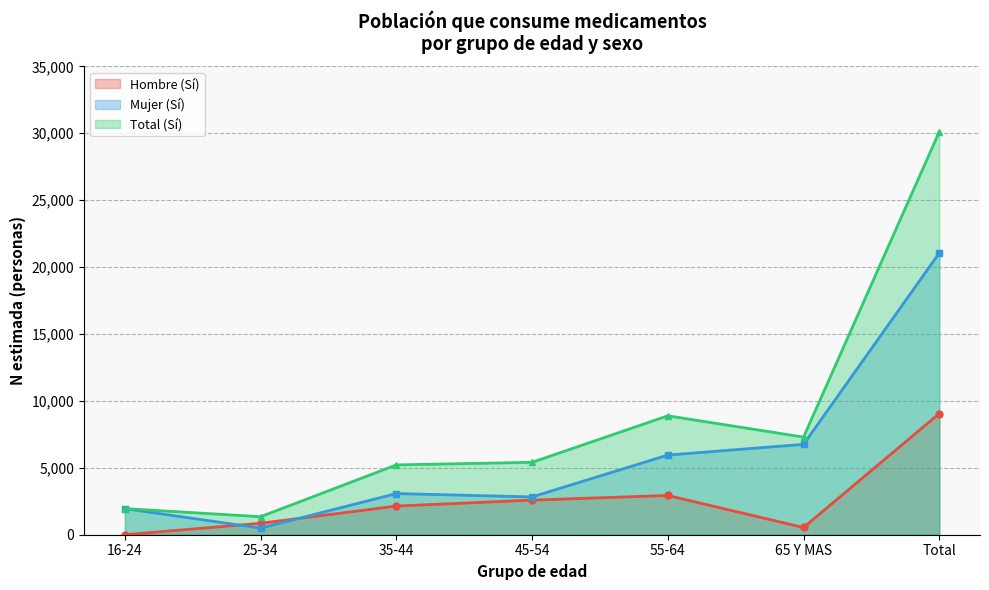

What is the average value of the Mujer (Sí) series?

6015